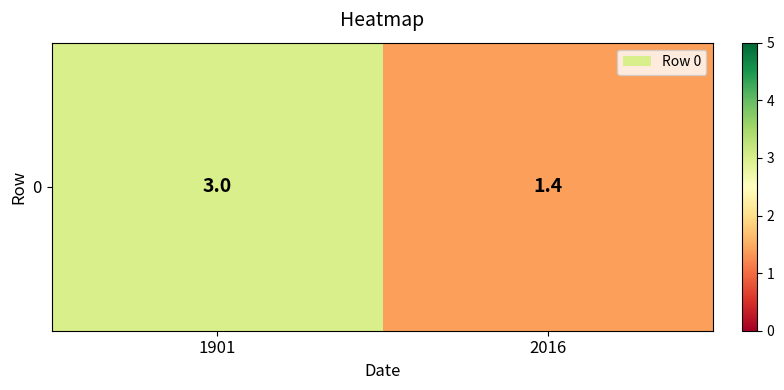

The value at 2016 is 0.6. True or false?

False